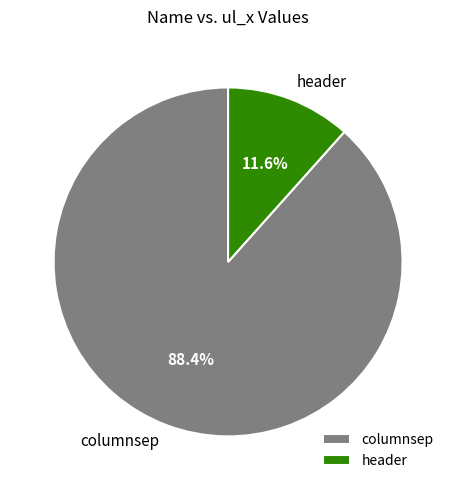

The columnsep slice represents 99% of the pie. True or false?

False